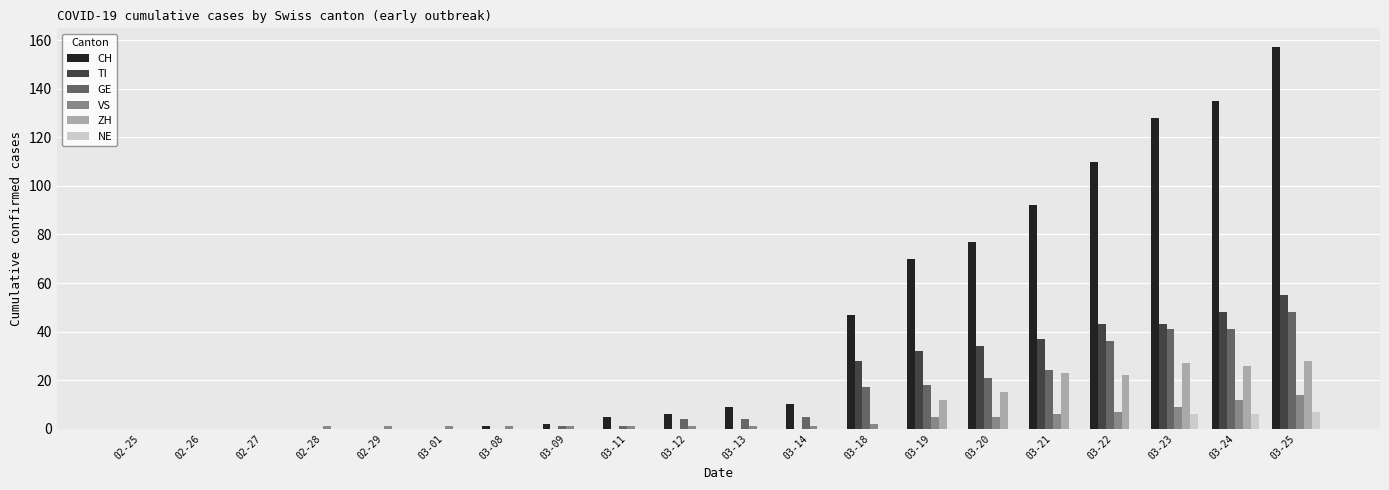

Are the bars grouped side by side (vs. stacked)?

Yes